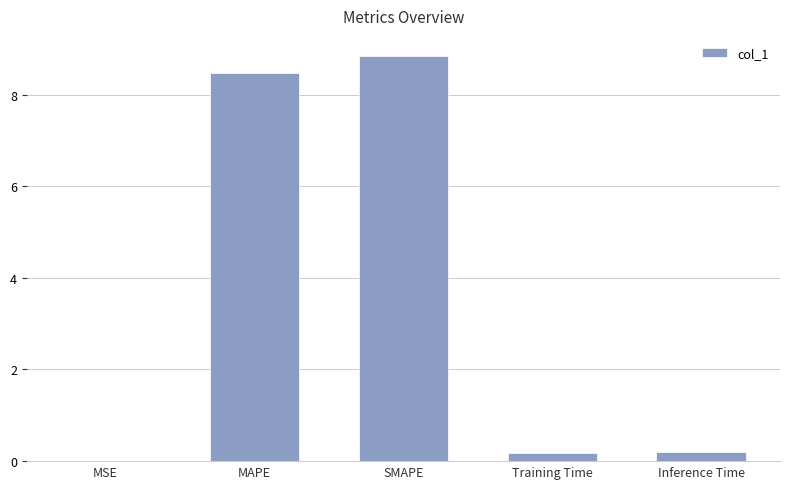

True or false: the data shows 4.5 at SMAPE.

False